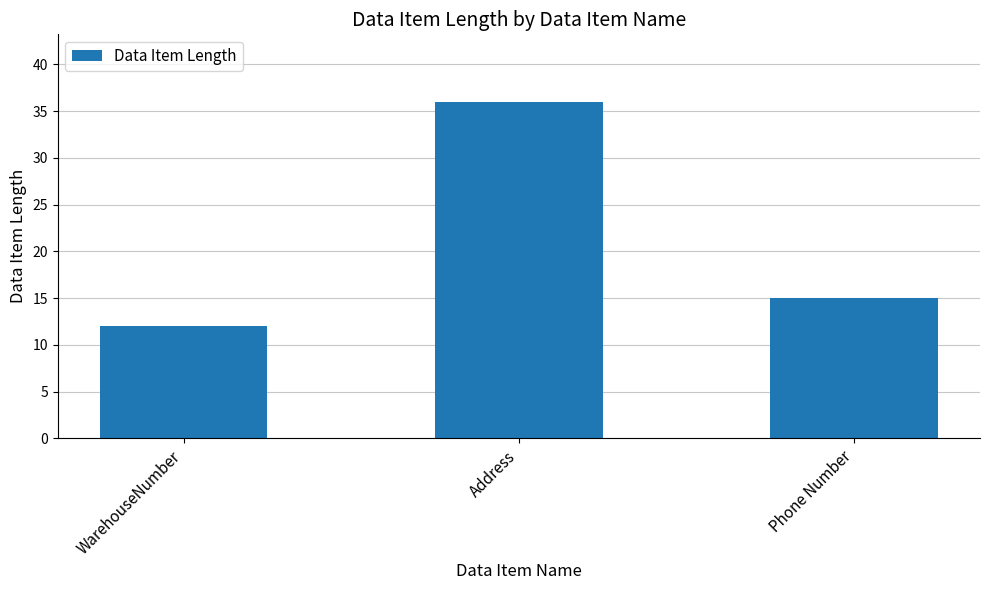

What is the sum of all values?

63